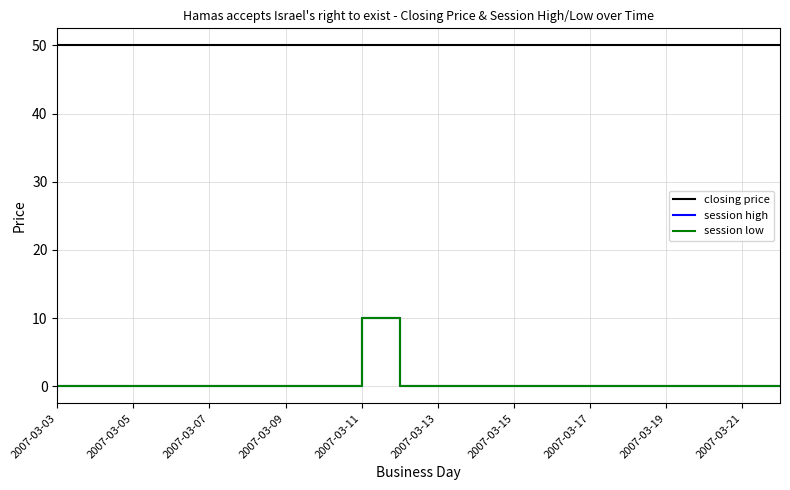

Is this an area chart (filled region under the line)?

No